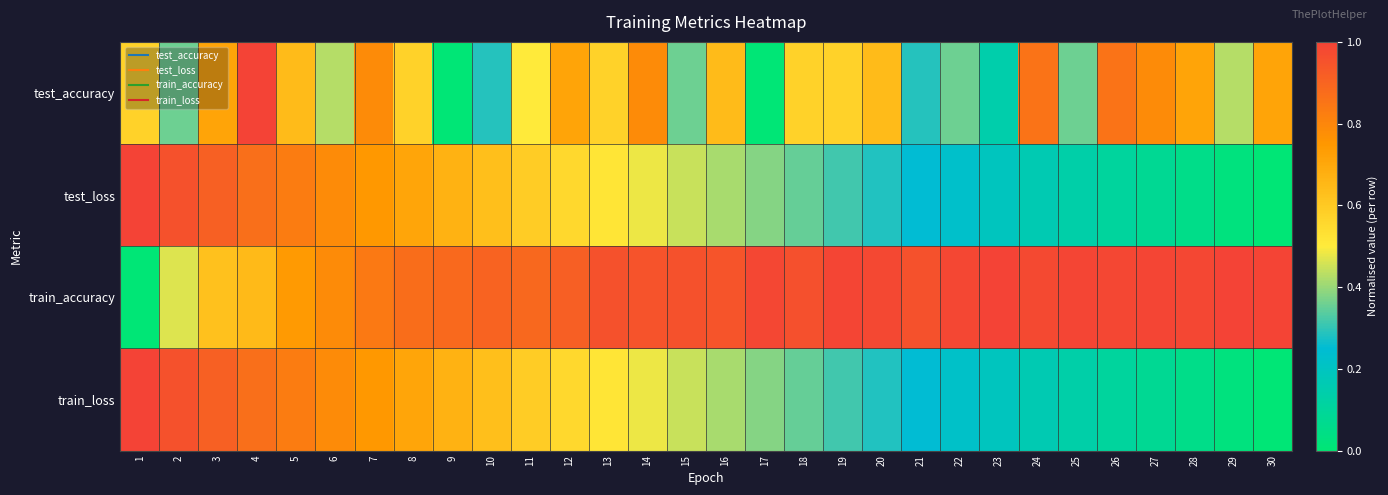

Count the number of categories in the chart.

30